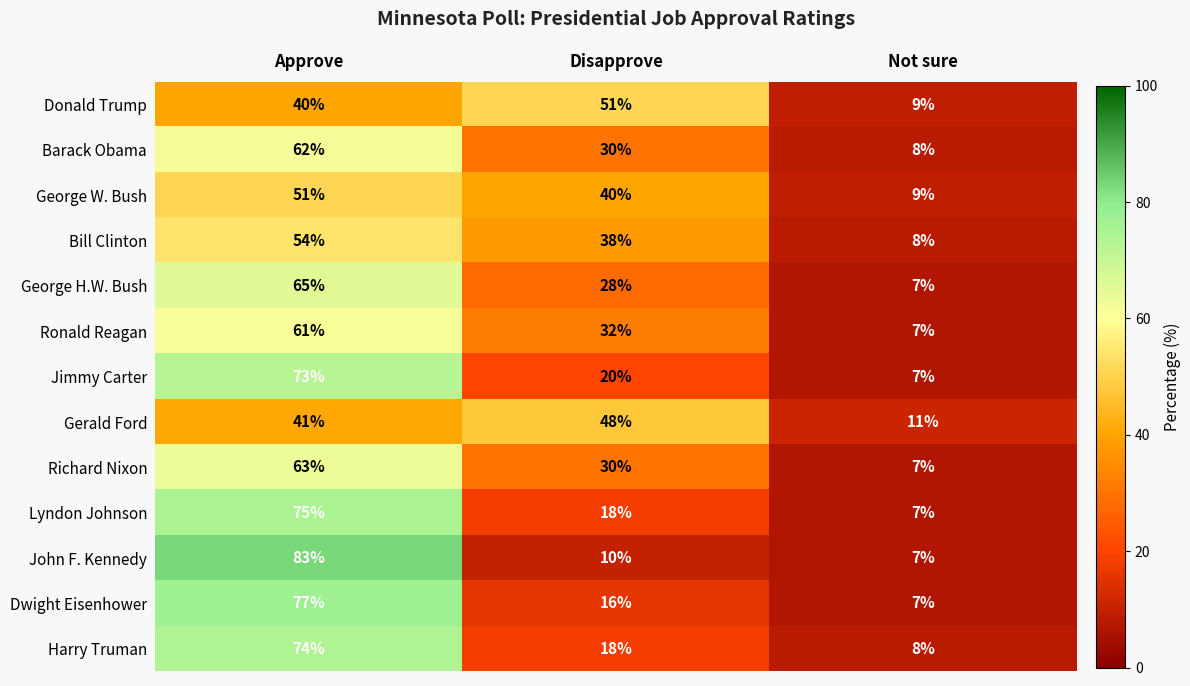

True or false: Lyndon Johnson has a value of 7 at Not sure.

True